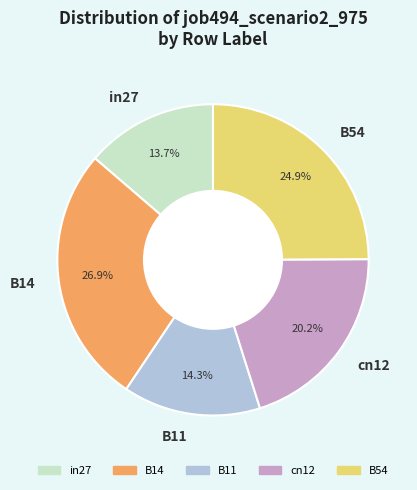

Count the number of slices in the pie.

5